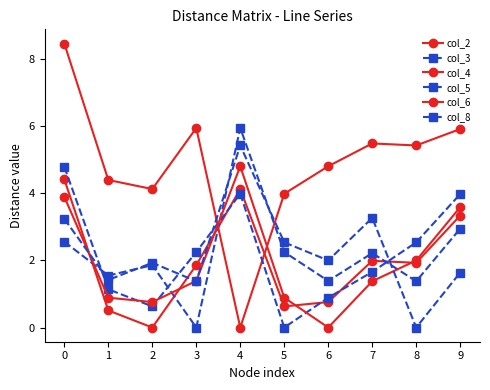

At which label does col_2 reach its minimum?

2